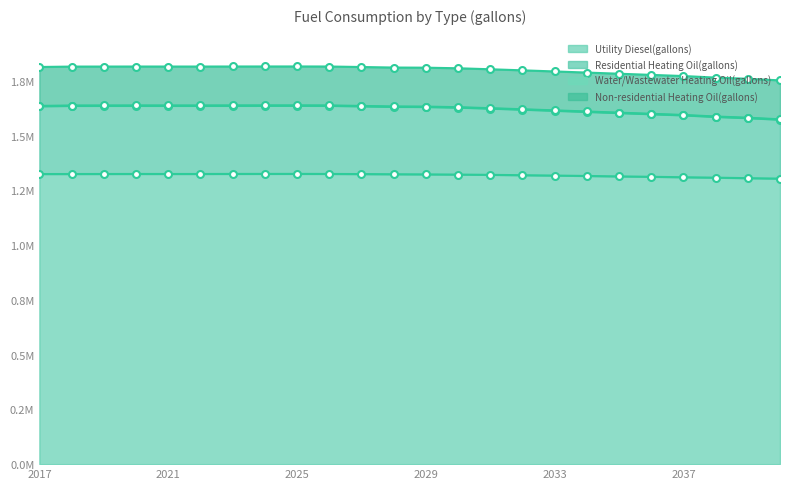

Between 2020 and 2034, which series saw the biggest shift?

Residential Heating Oil(gallons)